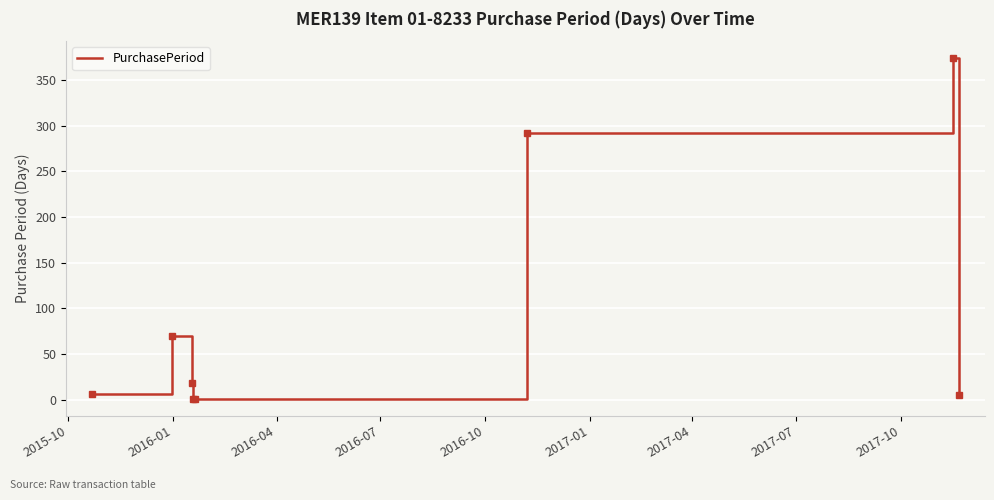

True or false: the data has more than 0 interior local peaks.

True